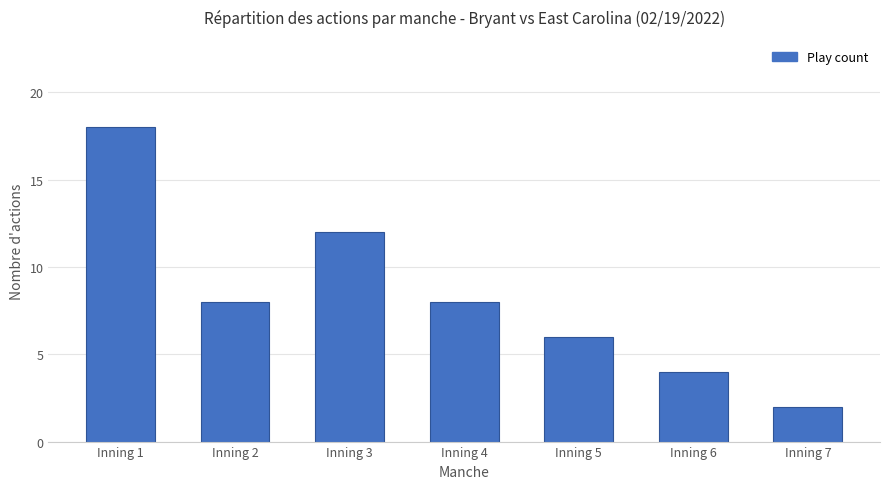

Is it true that the value at Inning 3 is 12?

True